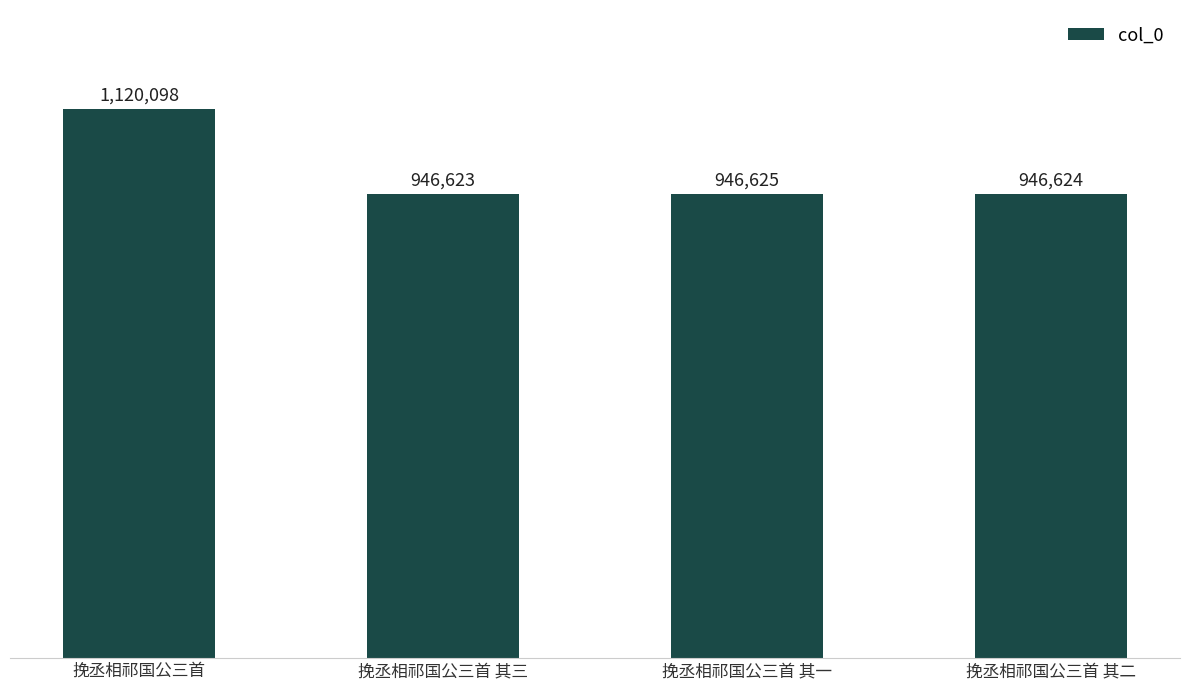

Does the chart contain stacked bars?

No